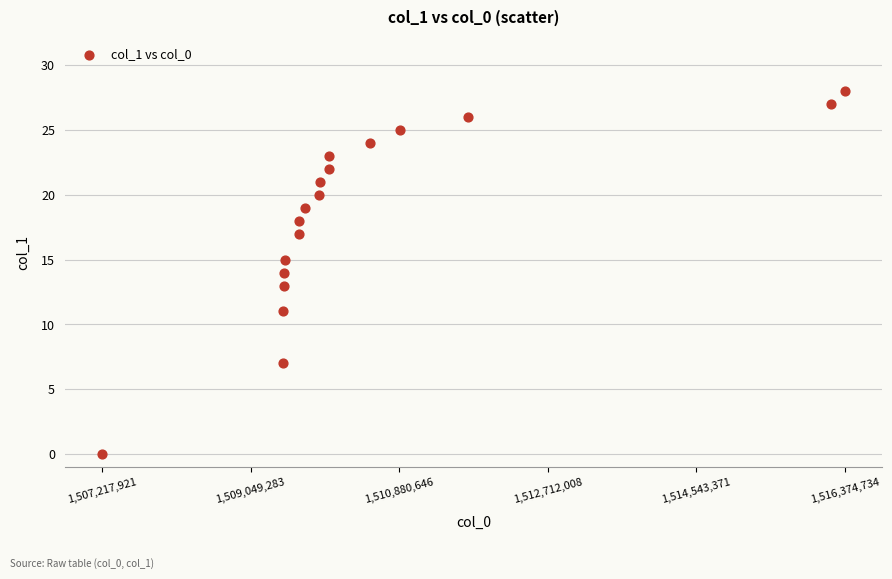

What is the range of Y values (max minus min)?

28